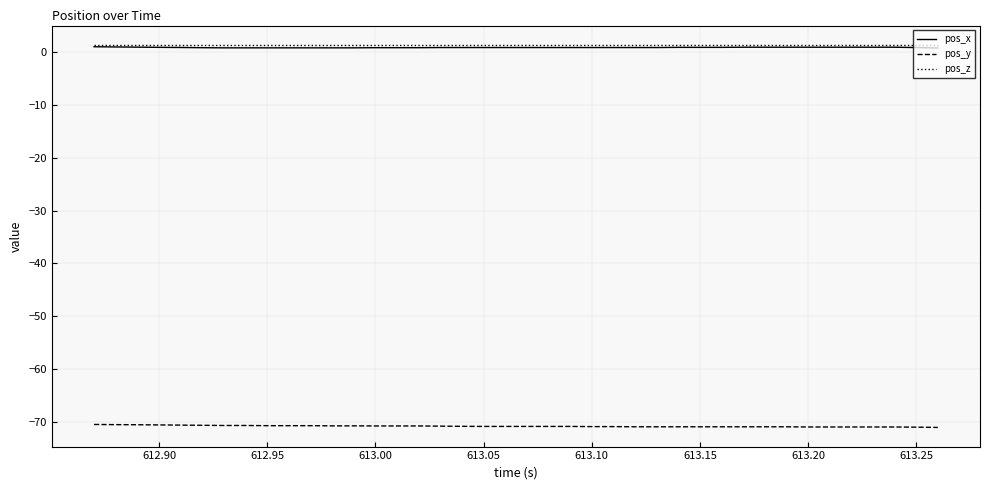

True or false: pos_y and pos_z intersect in this chart.

False